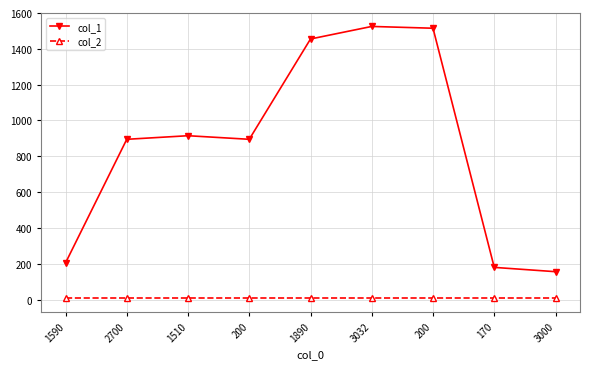

How many lines are shown in the chart?

2